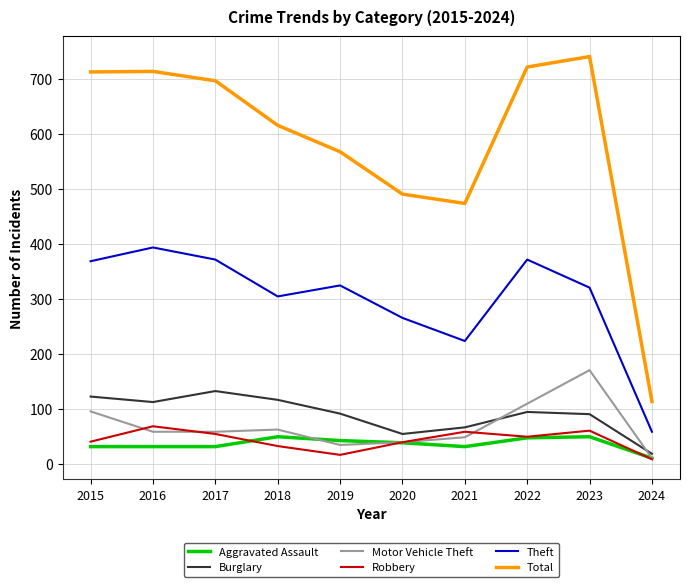

Which series has the widest spread of values?

Total